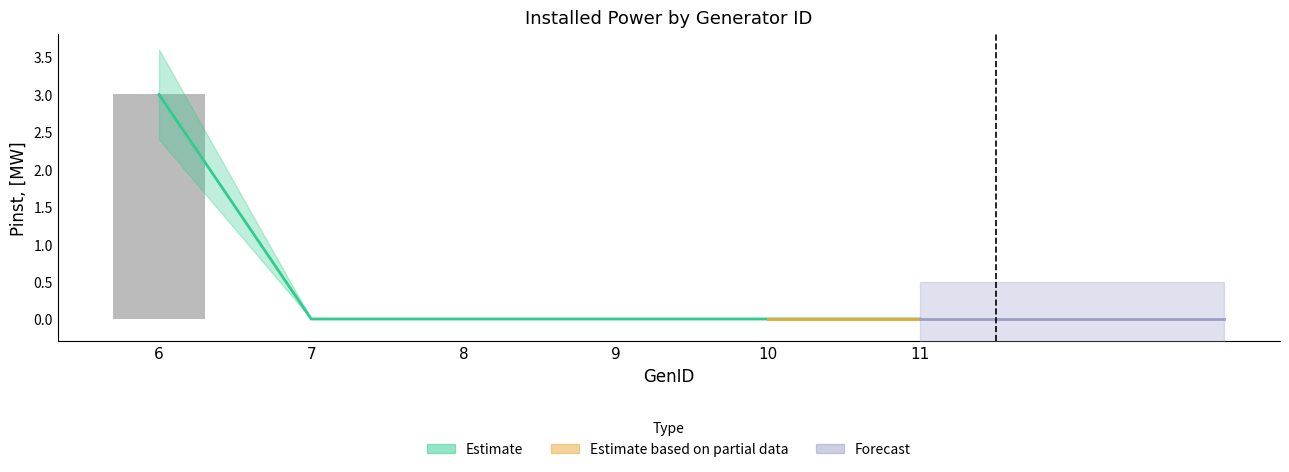

List the labels in order of value, smallest first.

7, 8, 9, 10, 11, 6